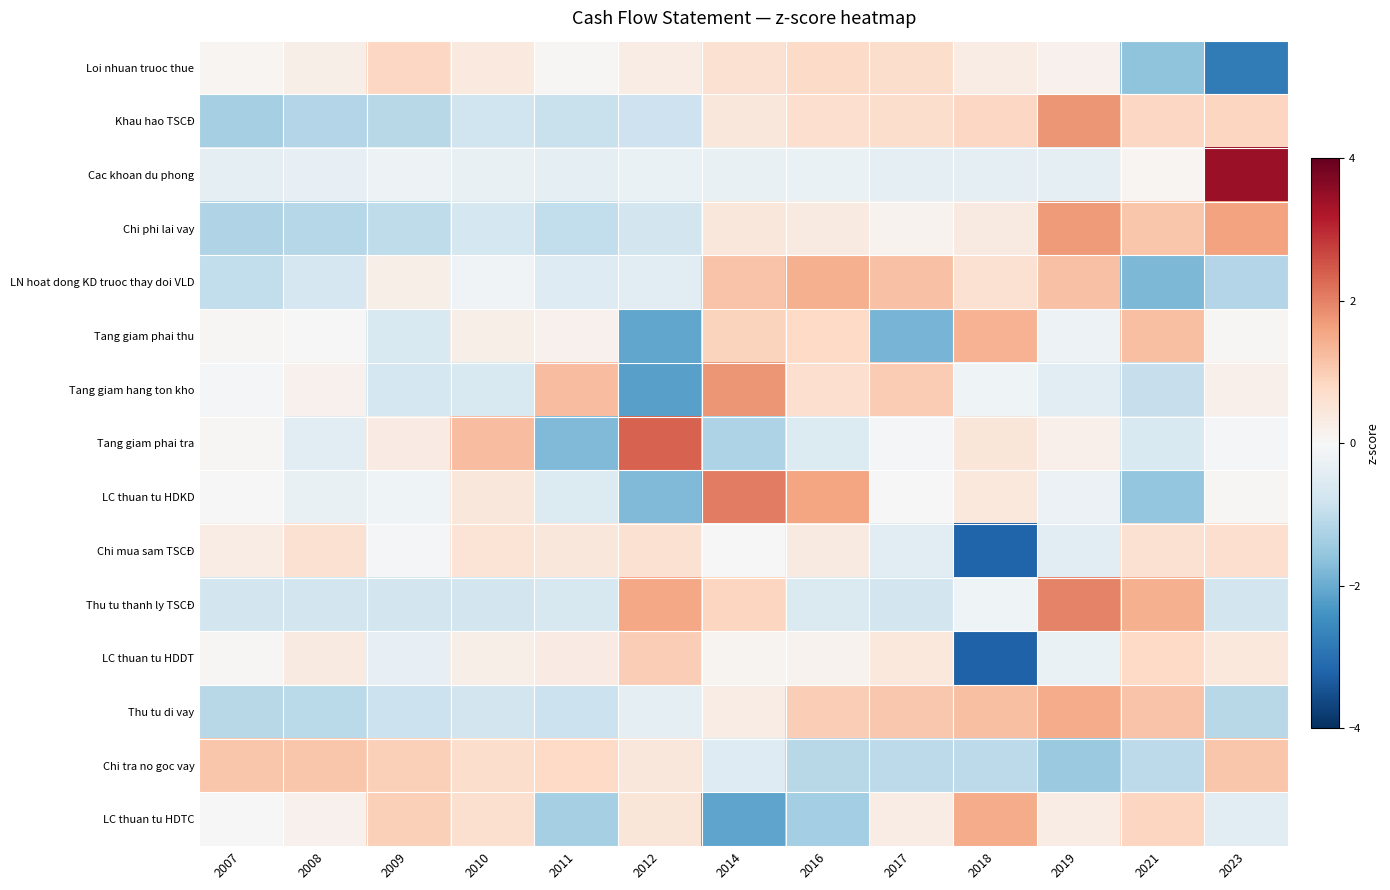

How many data points does each series have?

13